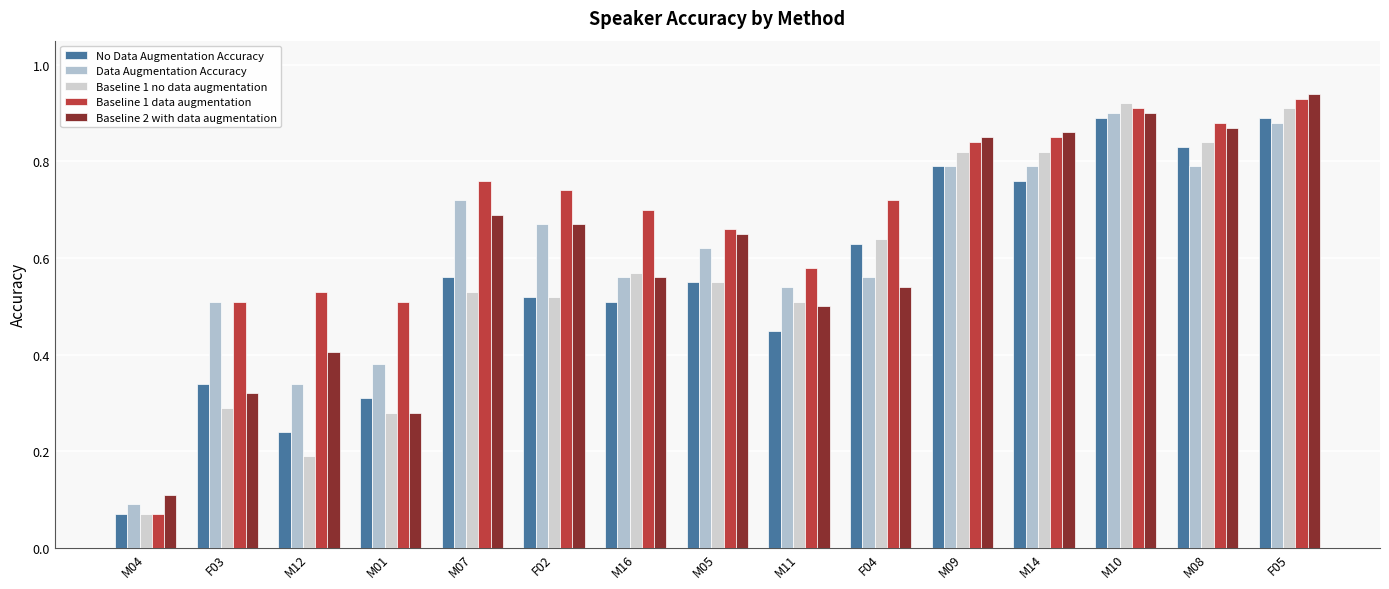

The Data Augmentation Accuracy series shows 0.3 at M12. True or false?

True